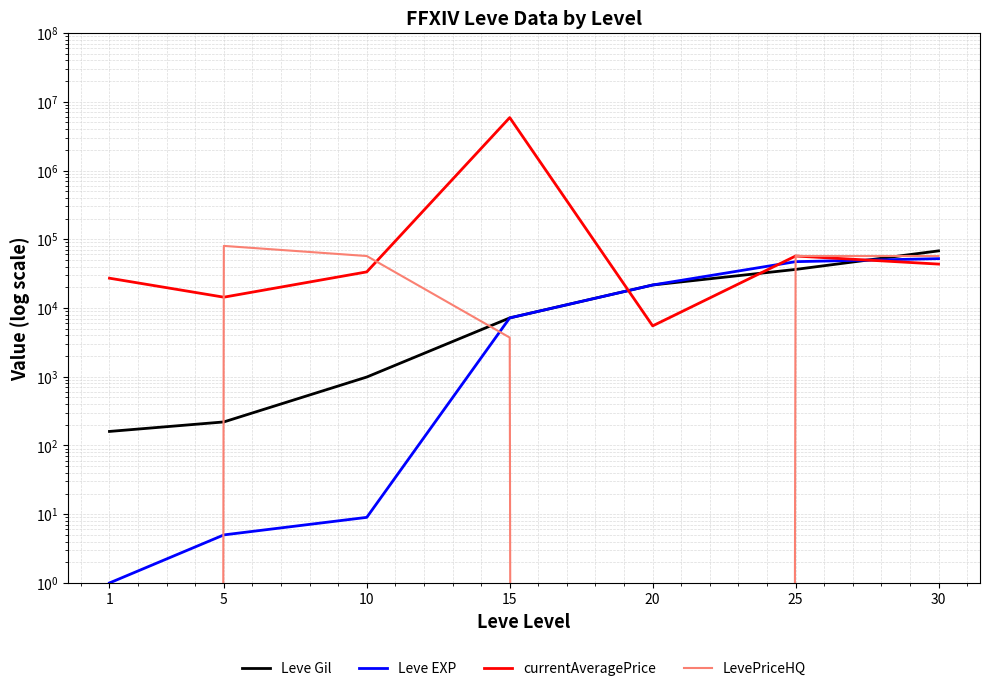

Reading right to left, what are all the values shown in this chart?

Leve Gil: 67730	36390	21600	7170	990	220	160
Leve EXP: 52220	47200	21600	7170	9	5	1
currentAveragePrice: 43518	57029	5490	5885362	33508	14361	27128
LevePriceHQ: 57036	57029	0	3713	57009	80005	0